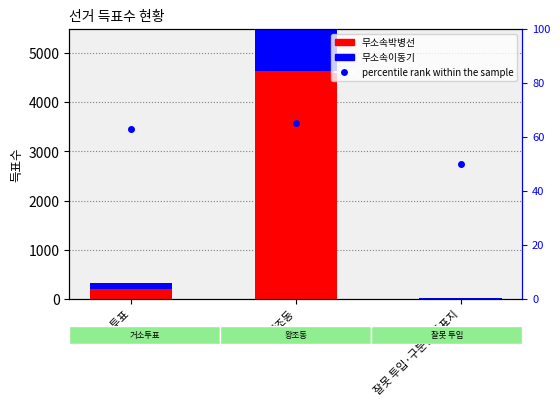

What are all the series names shown in the legend?

무소속박병선, 무소속이동기, percentile rank within the sample